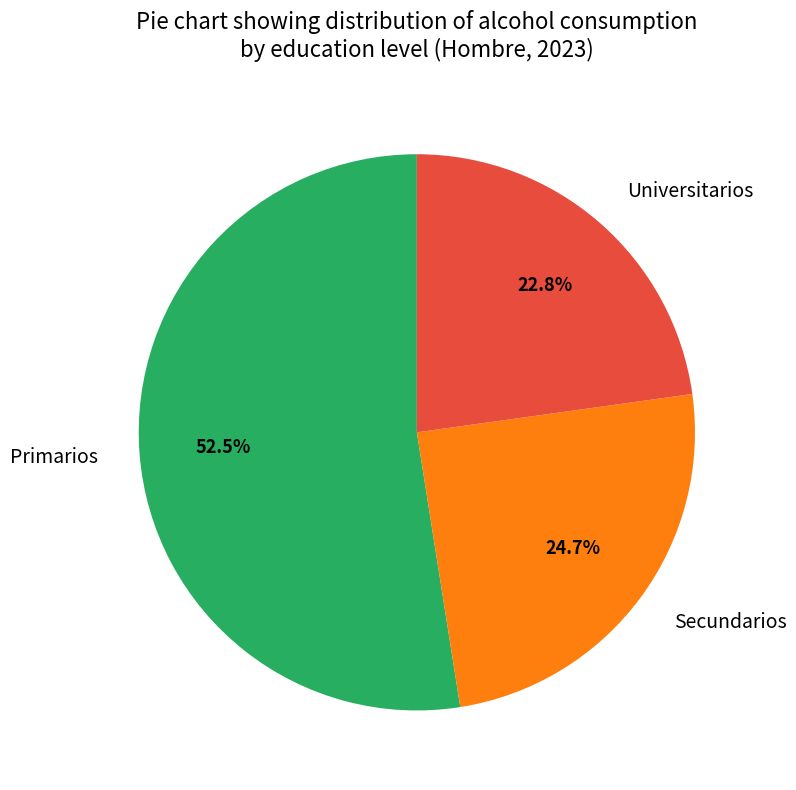

Does any single category account for the majority?

Yes